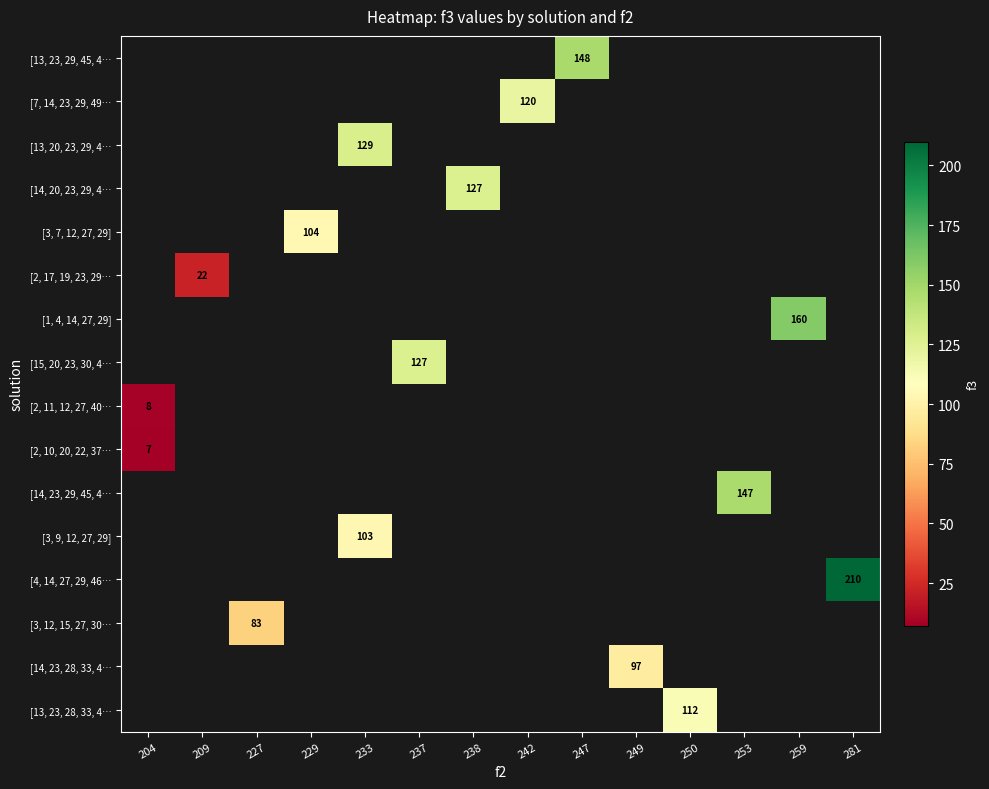

Is it true that [2, 10, 20, 22, 37… equals 7 at 204?

True